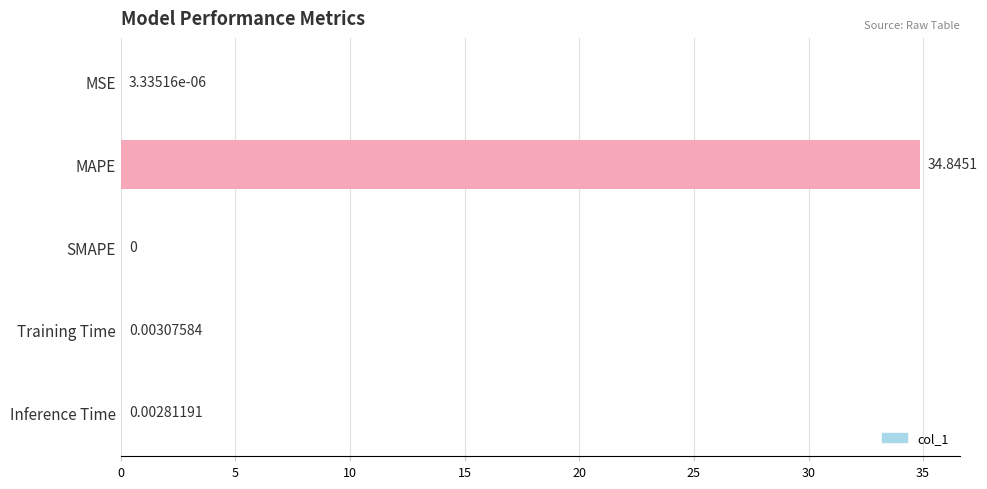

Which label corresponds to the largest value in the chart?

MAPE